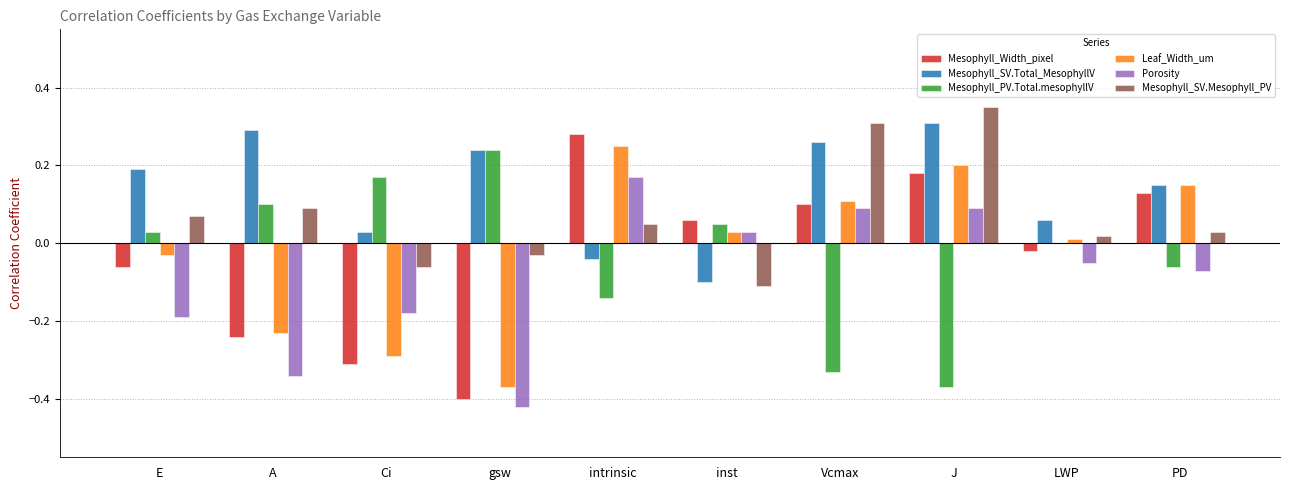

The Porosity series shows -0.3 at A. True or false?

True